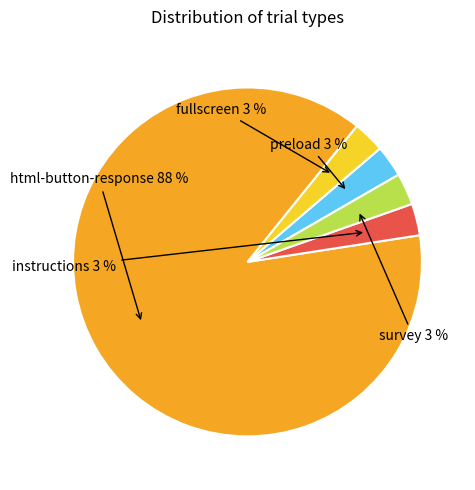

How much of the chart is everything except instructions?

97.1%